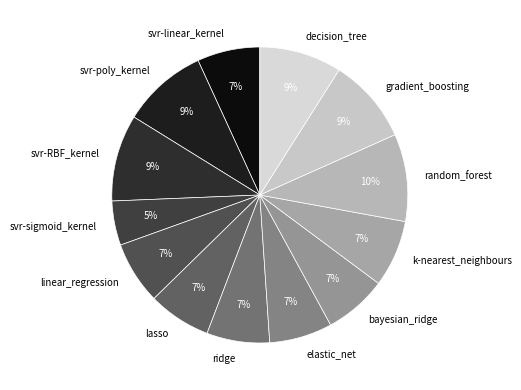

Do lasso and gradient_boosting together represent more than half of the pie?

No